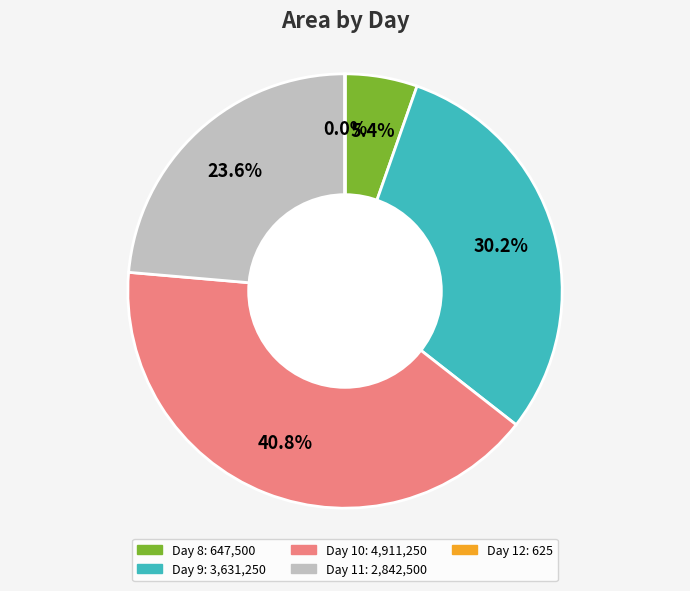

To the nearest percent, what is the difference between the Day 9 and Day 10 slice percentages?

11%